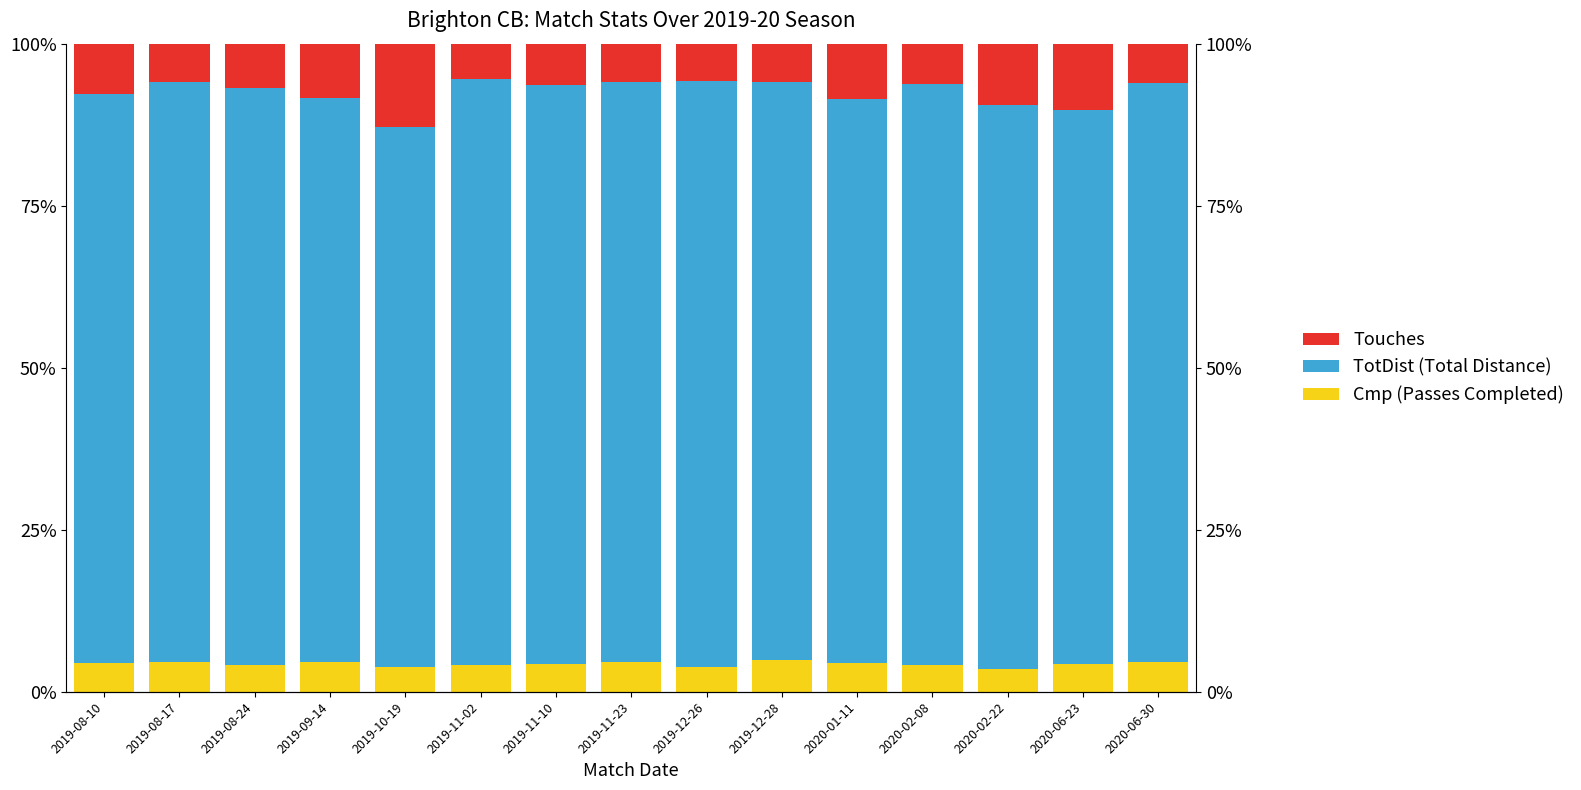

At which label is Touches closest to 0?

2019-11-02